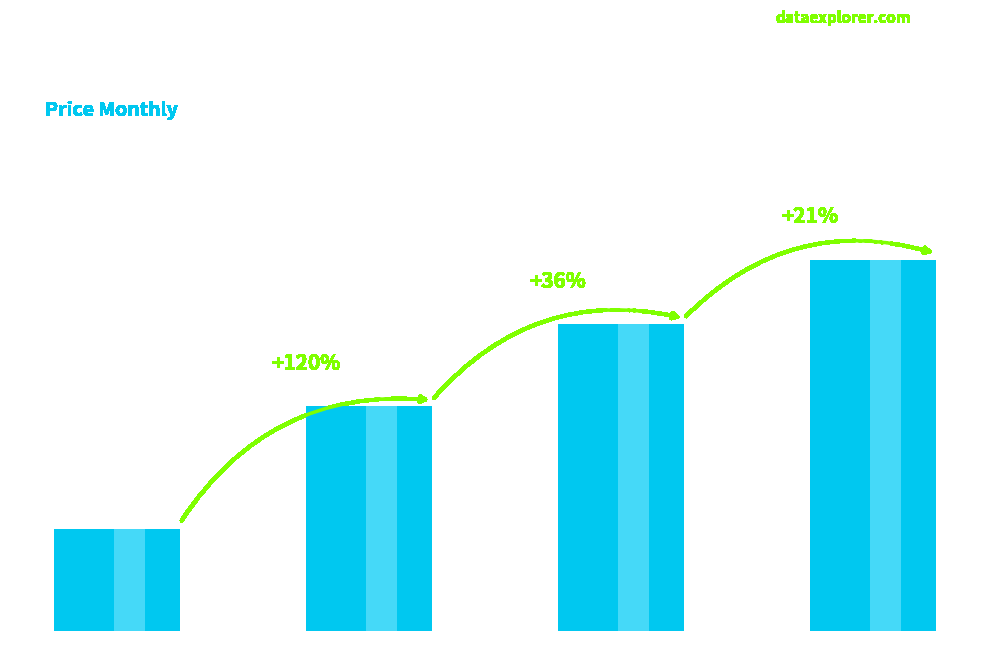

How many bars are there in total?

4